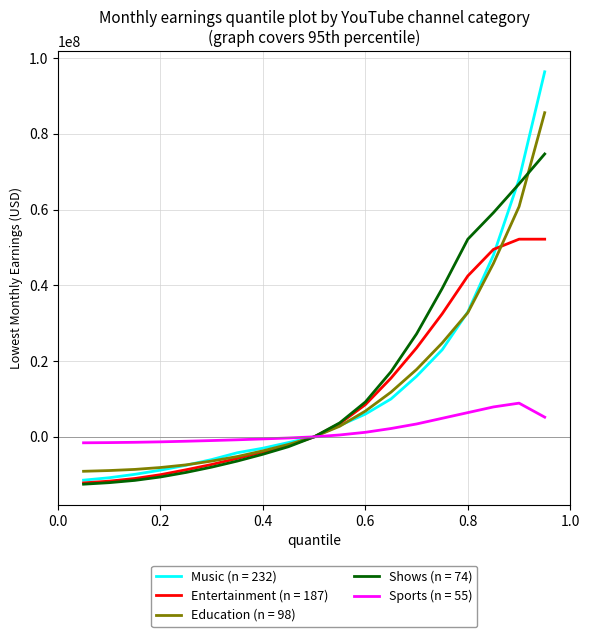

Which series has the widest spread of values?

Music (n = 232)